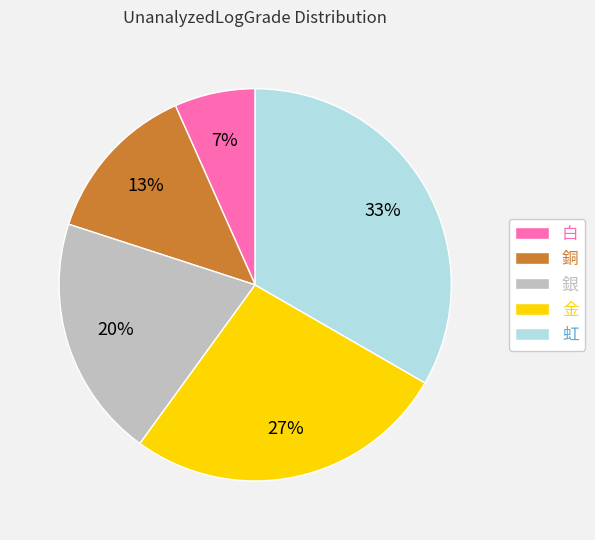

To the nearest percent, what percentage of the pie is 銀?

20%